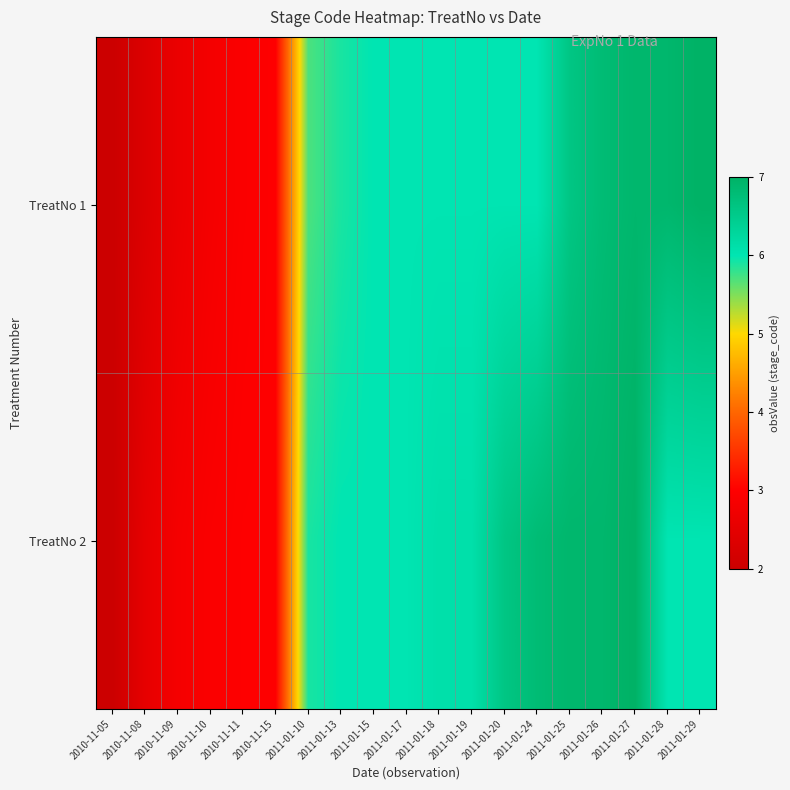

Which series has the largest range (max minus min)?

TreatNo 1